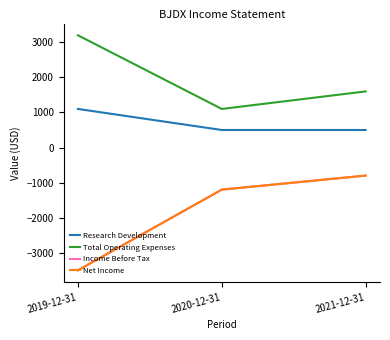

What is the difference between the maximum and minimum values in the Research Development series?

600